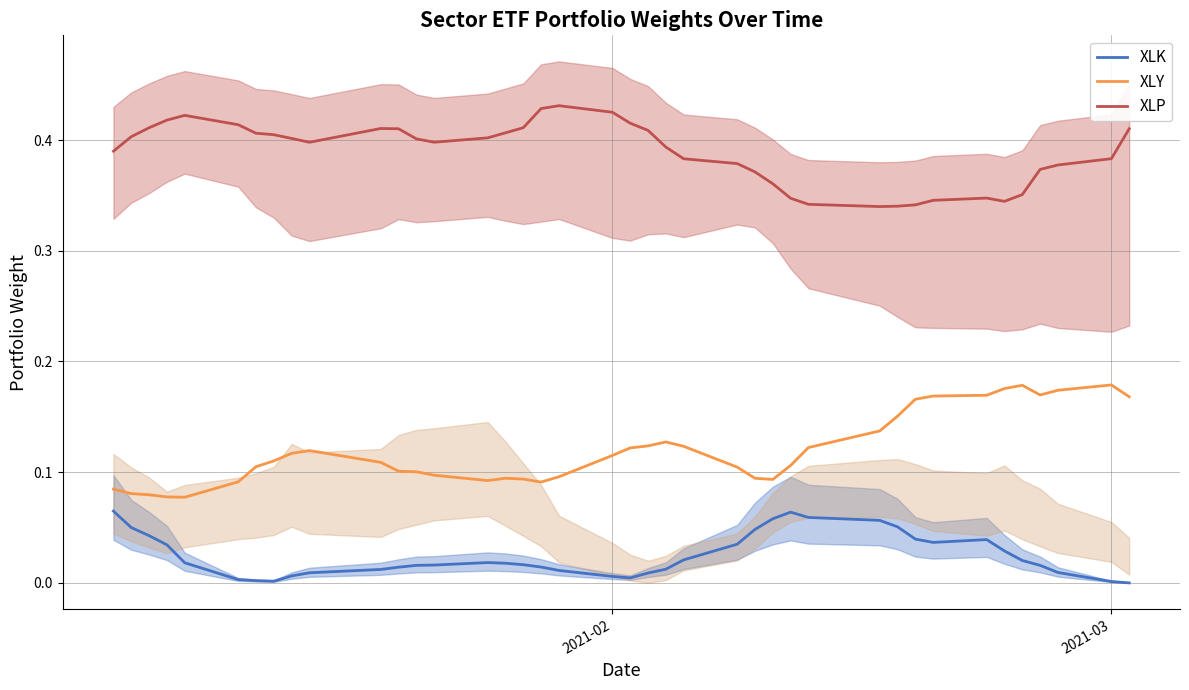

True or false: XLK and XLY intersect in this chart.

False